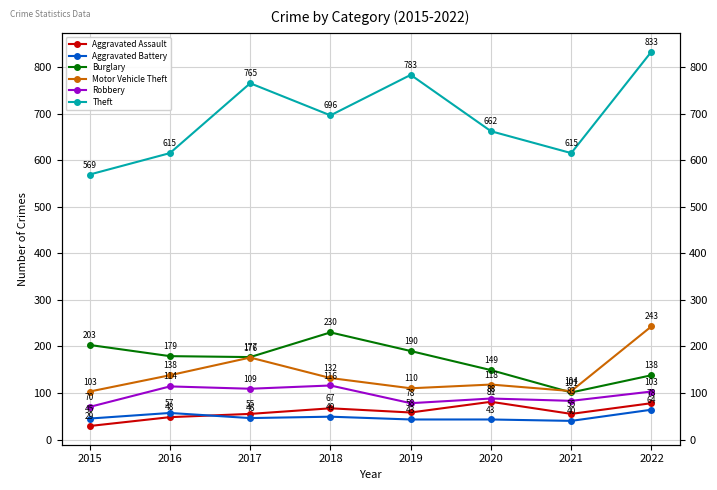

At which category does Motor Vehicle Theft reach its first local valley?

2019